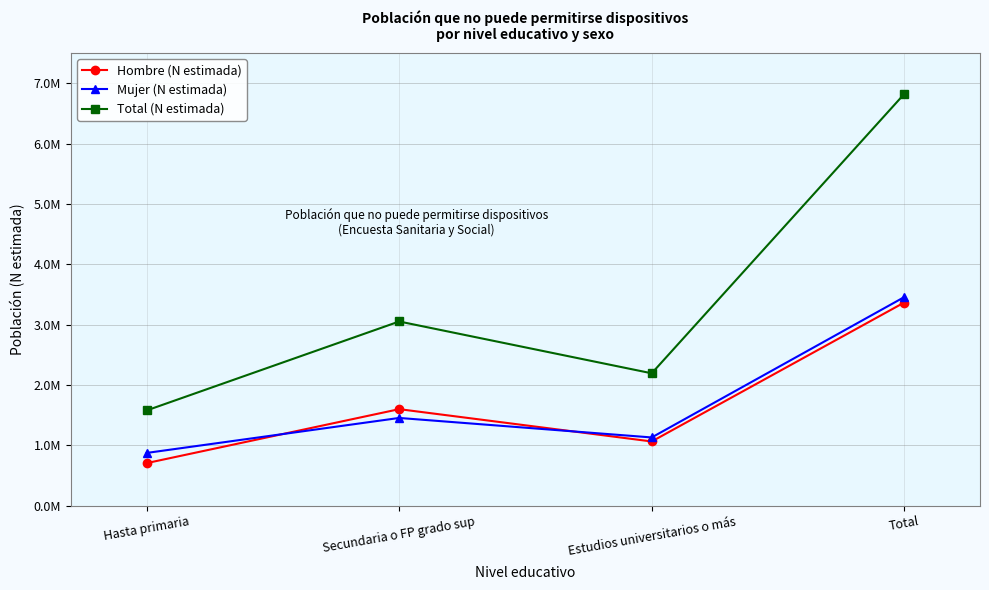

At which label does Mujer (N estimada) first exceed 1452698?

Total